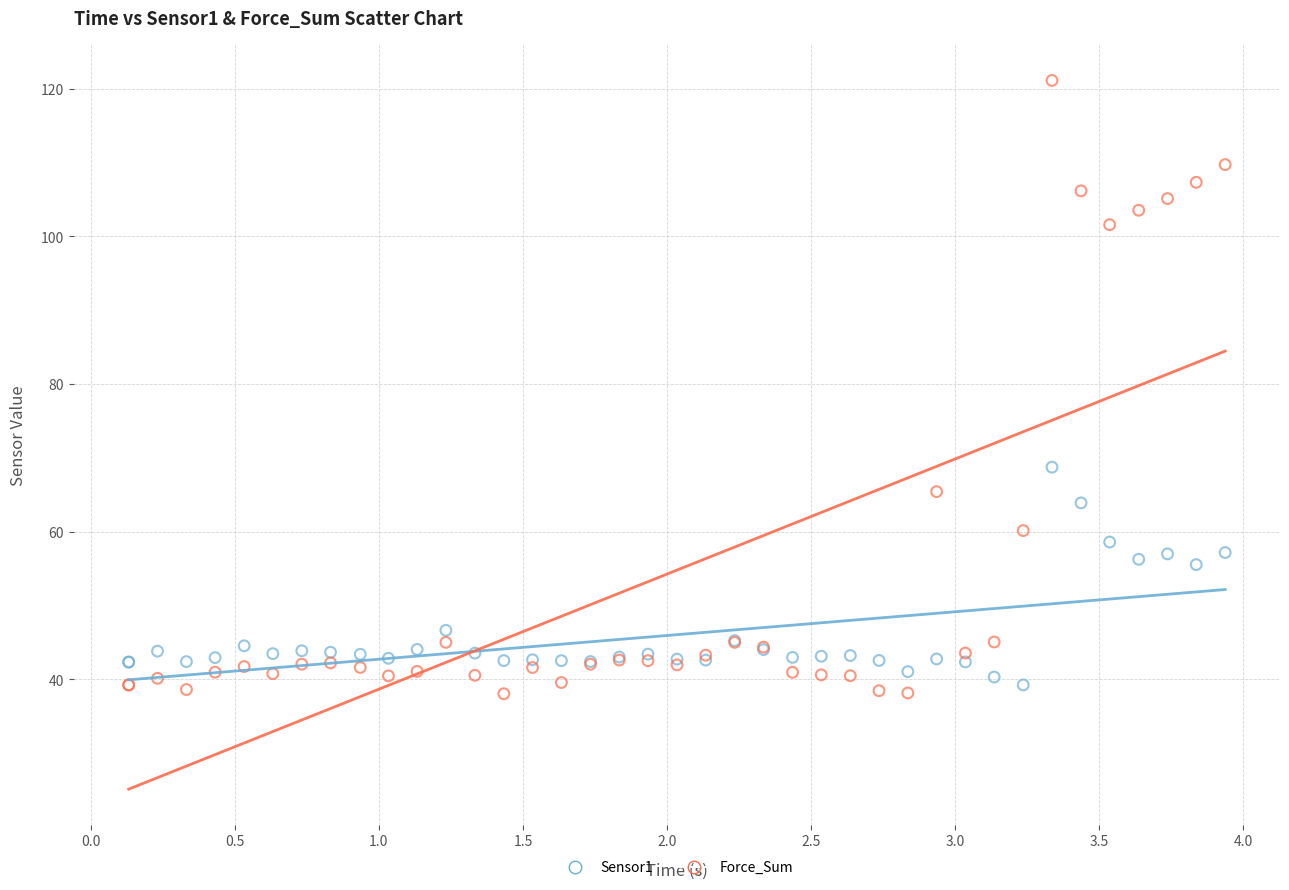

Which series reaches the maximum Y coordinate?

Force_Sum